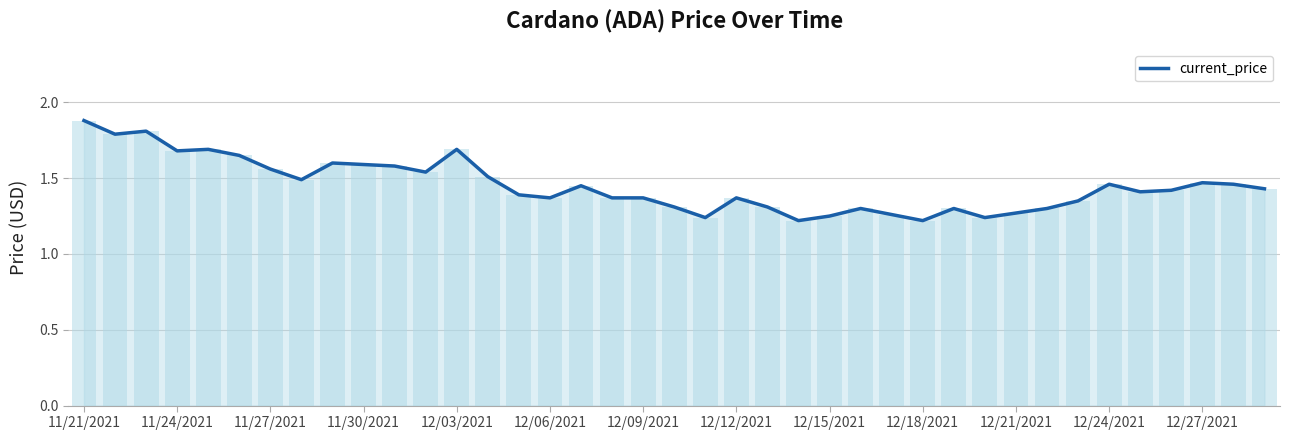

The value of current_price at 11/21/2021 is 1.9. True or false?

True